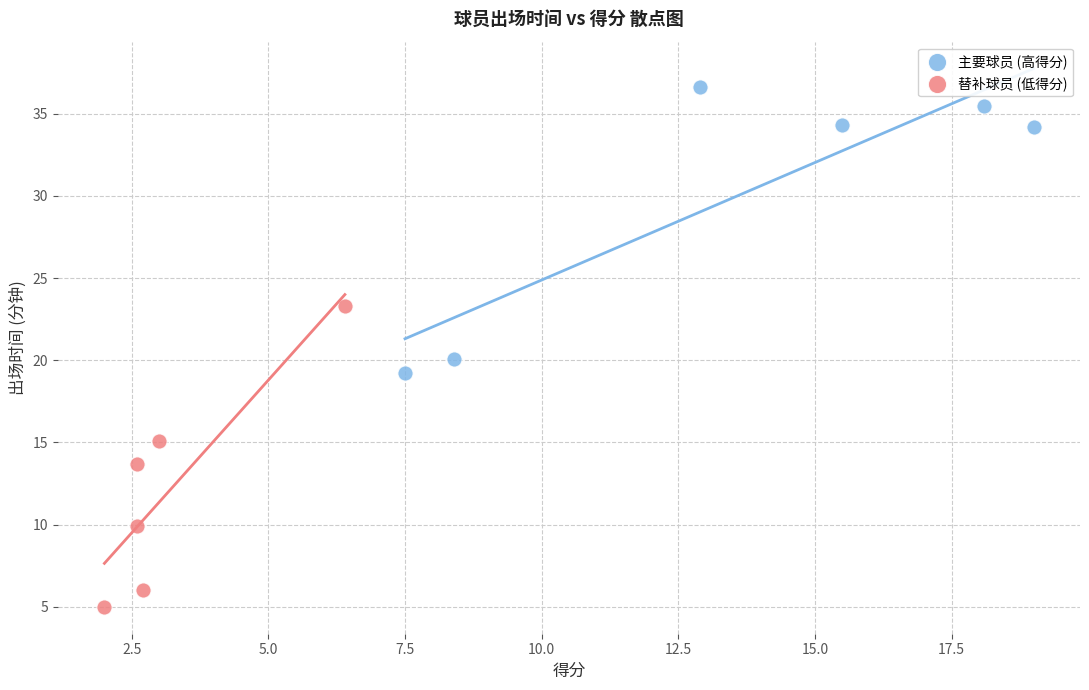

Which series contains the highest Y value?

主要球员 (高得分)